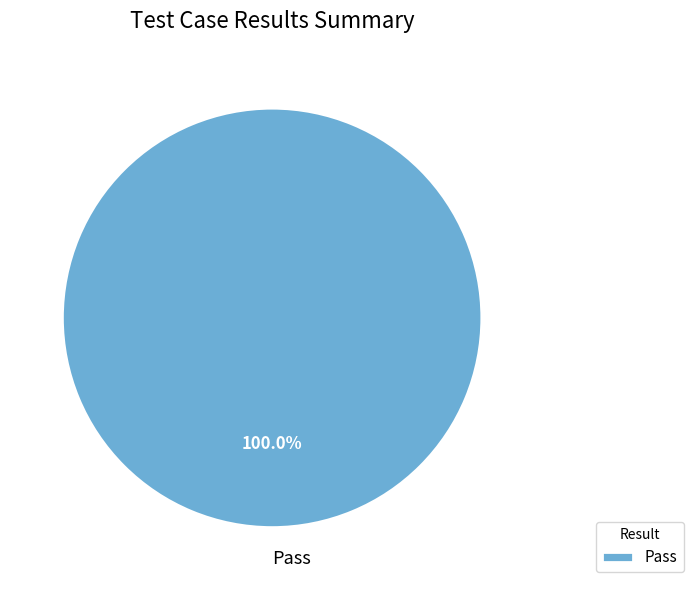

Does Pass represent more than half of the total?

Yes